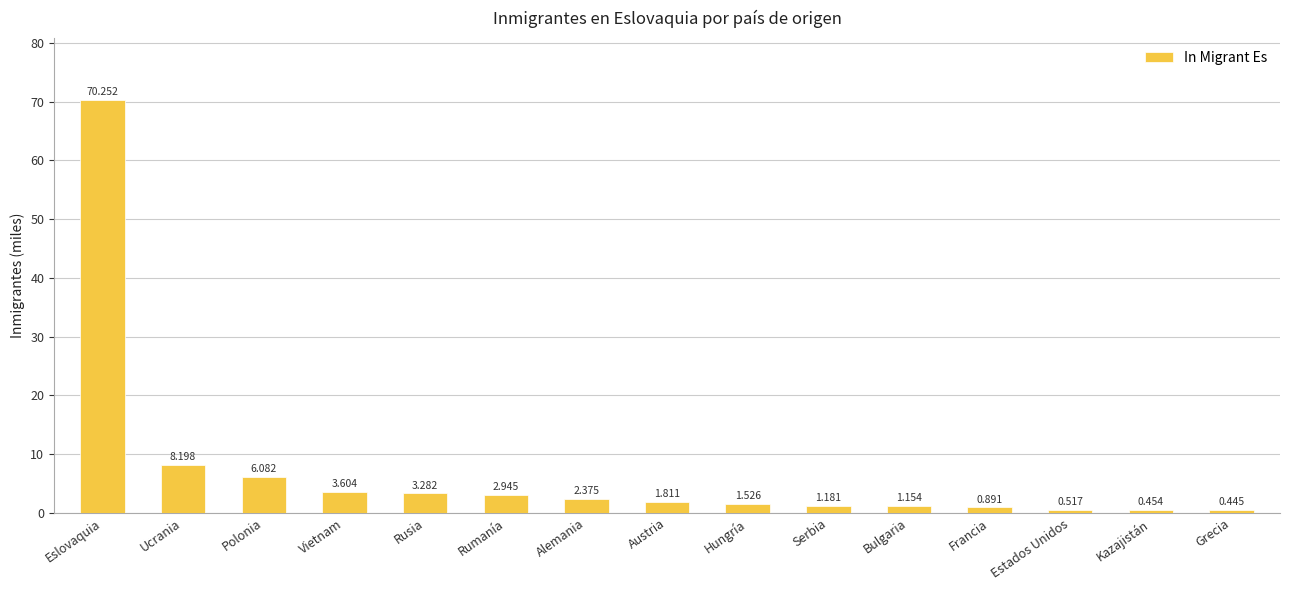

What is the change in value from Polonia to Austria?

-4.3